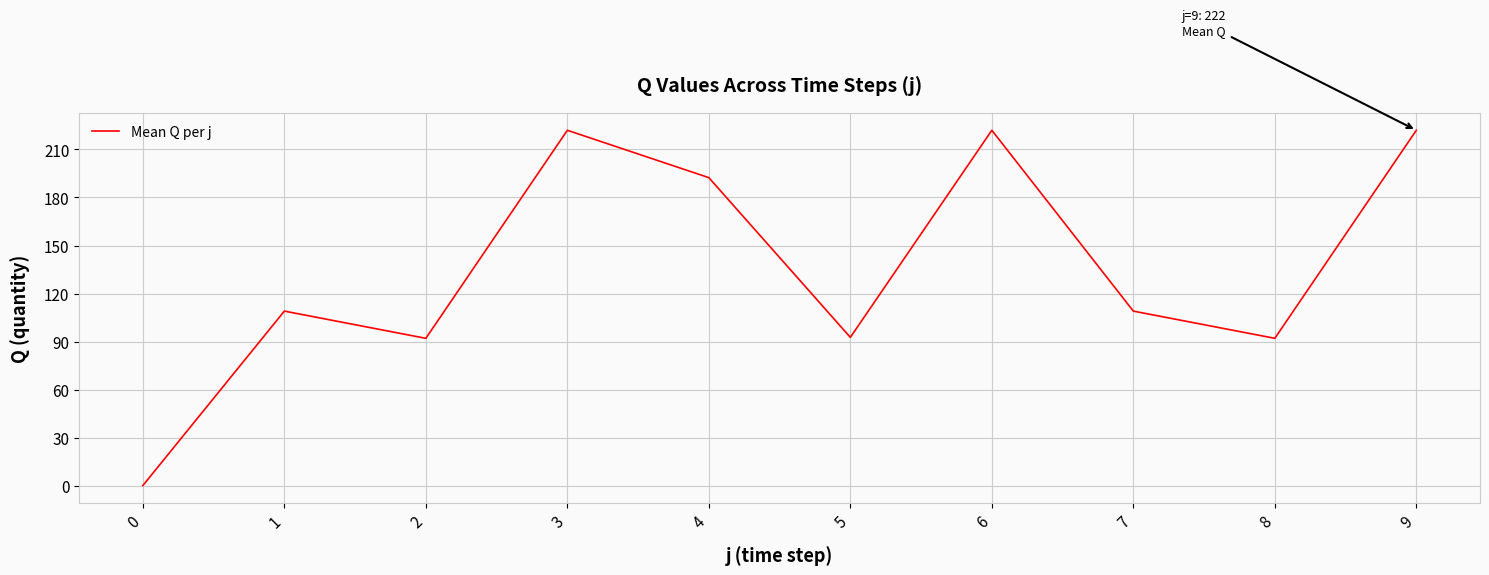

What is the sum of all values?

1353.0